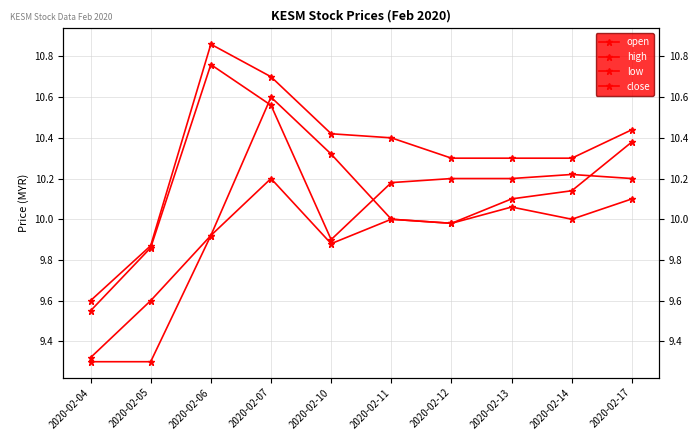

Reading left to right, what are all the values shown in this chart?

open: 9.3	9.6	9.9	10.6	10.3	10.0	10.0	10.1	10.1	10.4
high: 9.6	9.9	10.9	10.7	10.4	10.4	10.3	10.3	10.3	10.4
low: 9.3	9.3	9.9	10.2	9.9	10.0	10.0	10.1	10.0	10.1
close: 9.6	9.9	10.8	10.6	9.9	10.2	10.2	10.2	10.2	10.2